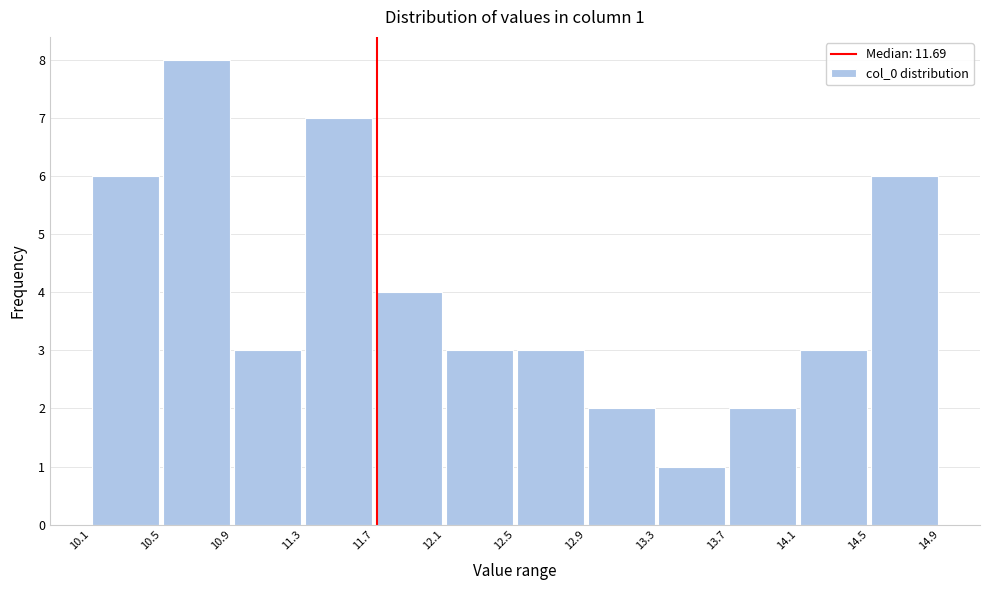

Over which range of the x-axis is the bar tallest?

10.5 to 10.9